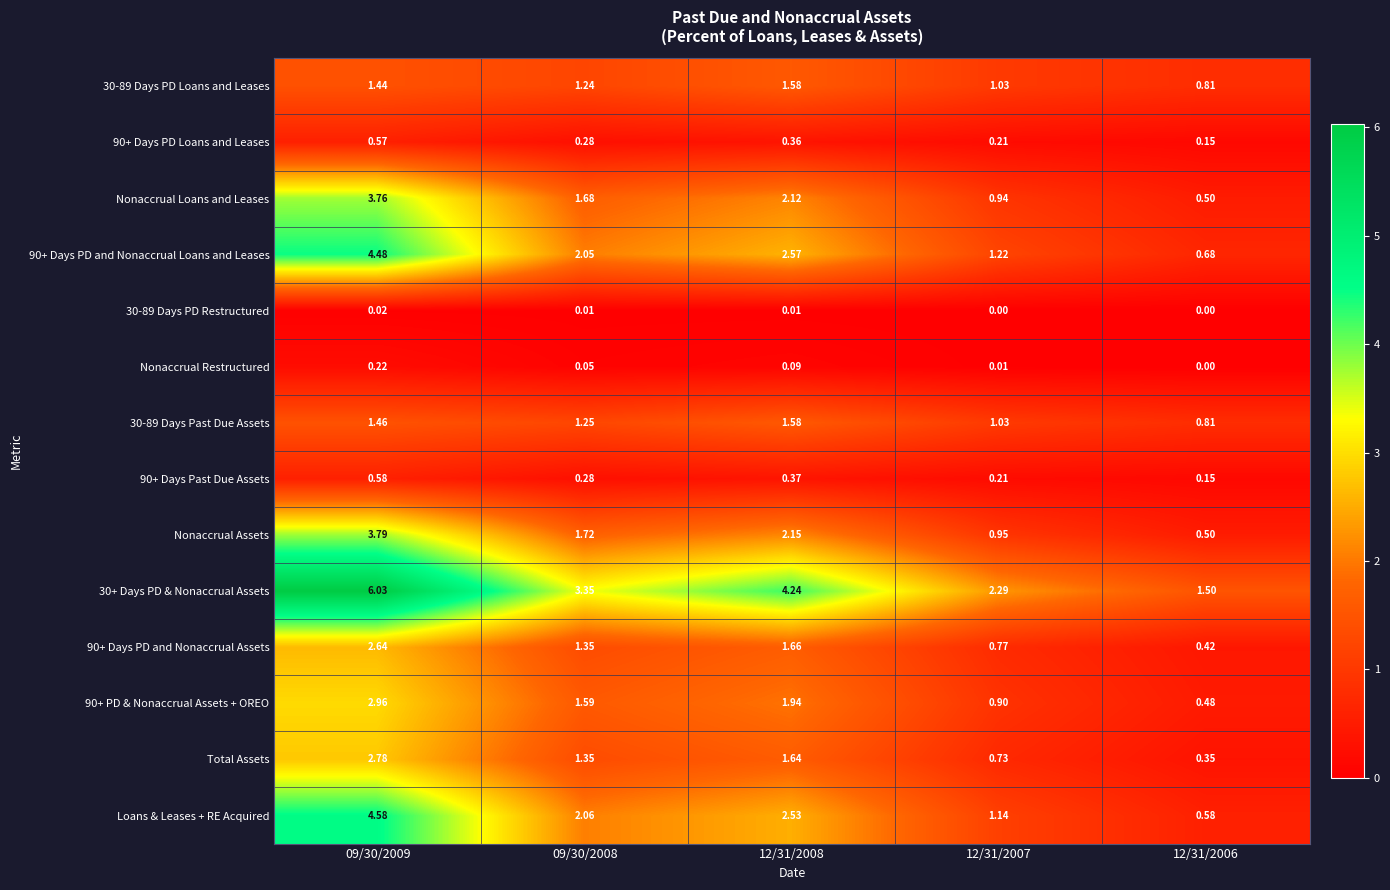

Count the number of categories in the chart.

5